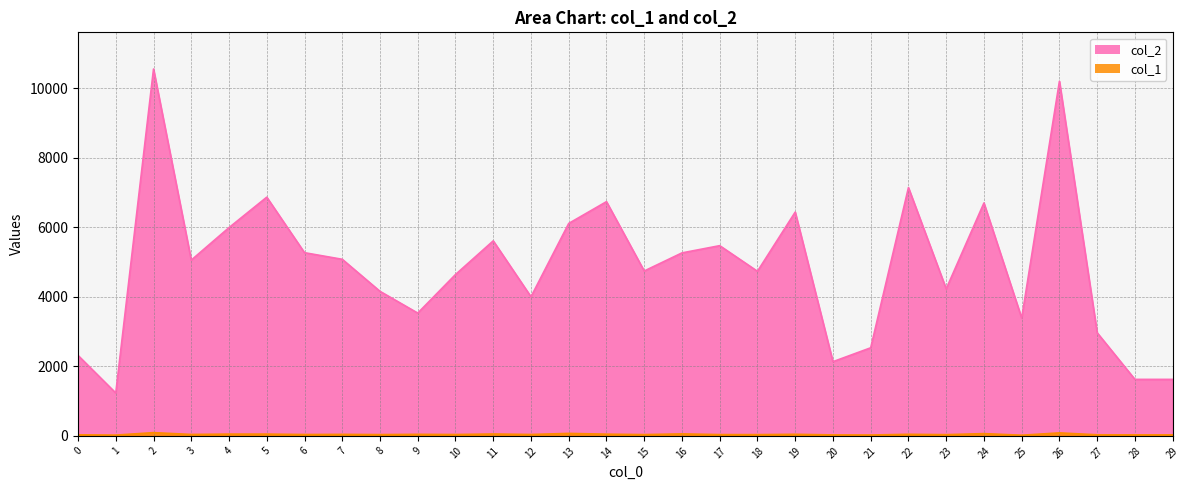

Reading right to left, transcribe all the data shown in this chart.

col_2: 1624	1624	2964	10194	3387	6695	4226	7137	2532	2133	6433	4731	5468	5260	4740	6733	6107	3999	5606	4638	3530	4155	5076	5266	6862	5987	5053	10546	1232	2312
col_1: 29	29	31	86	19	65	35	45	25	28	45	36	37	57	37	49	71	40	54	39	44	37	43	39	51	51	41	93	22	31